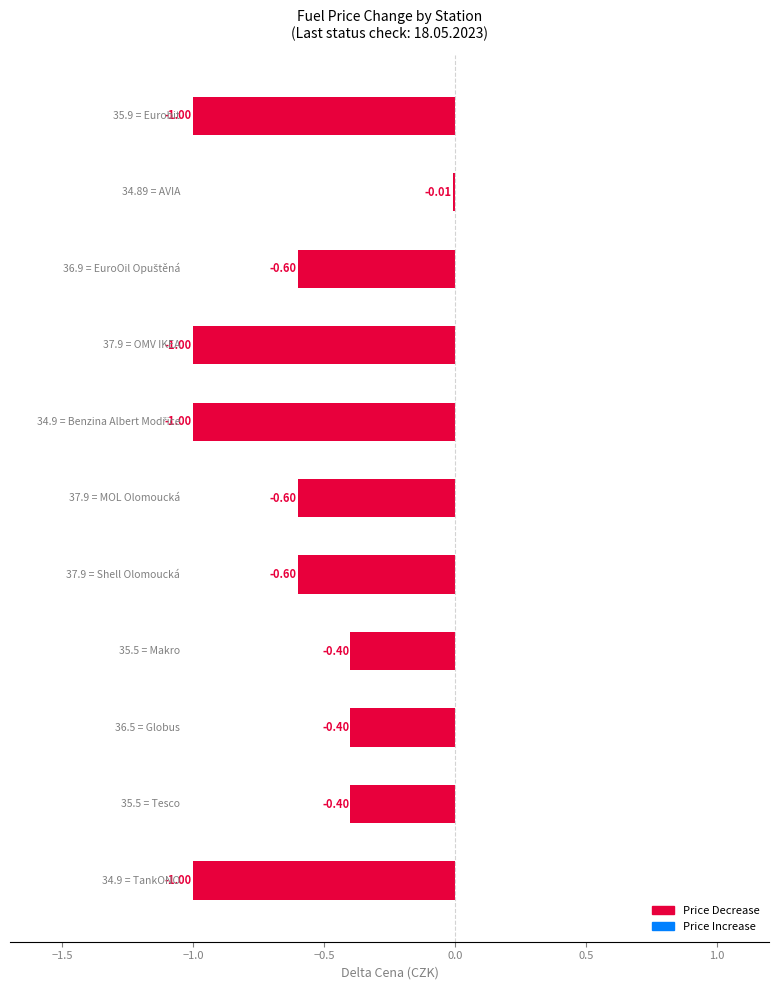

What is the average value?

-0.6